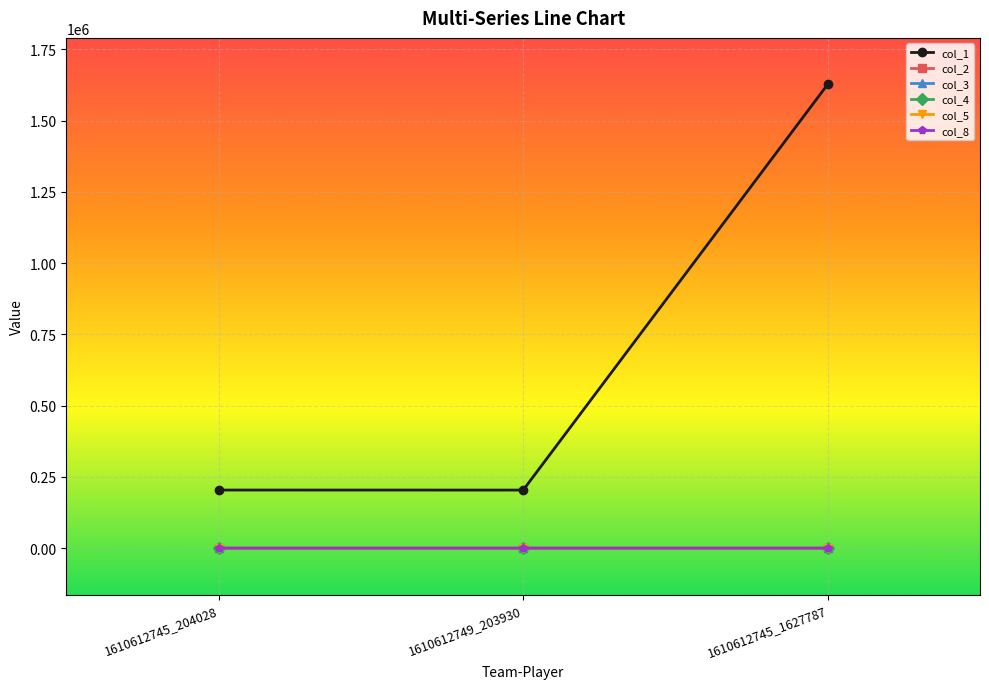

Is this an area chart (filled region under the line)?

No